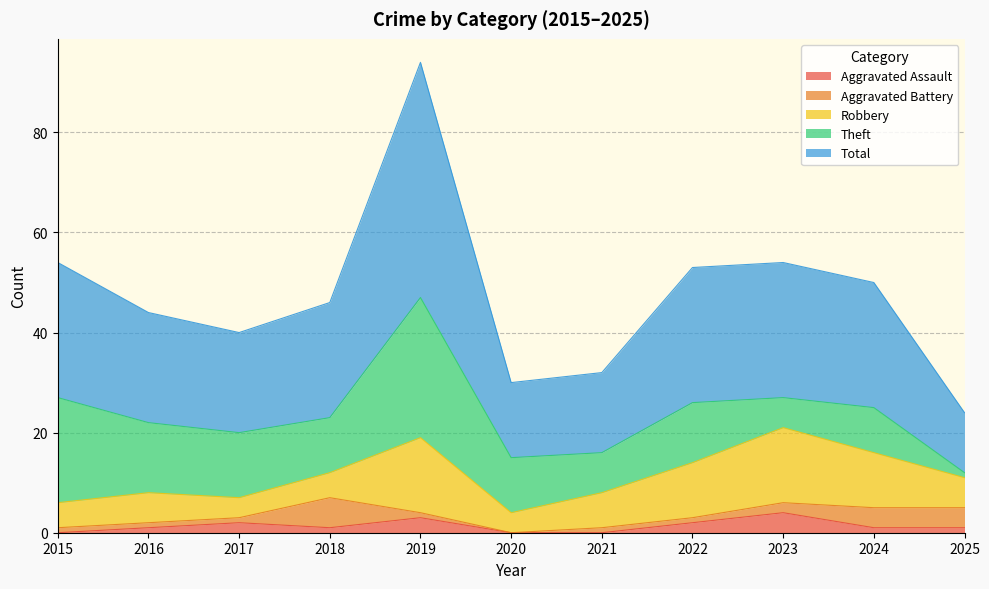

Count the number of categories in the chart.

11